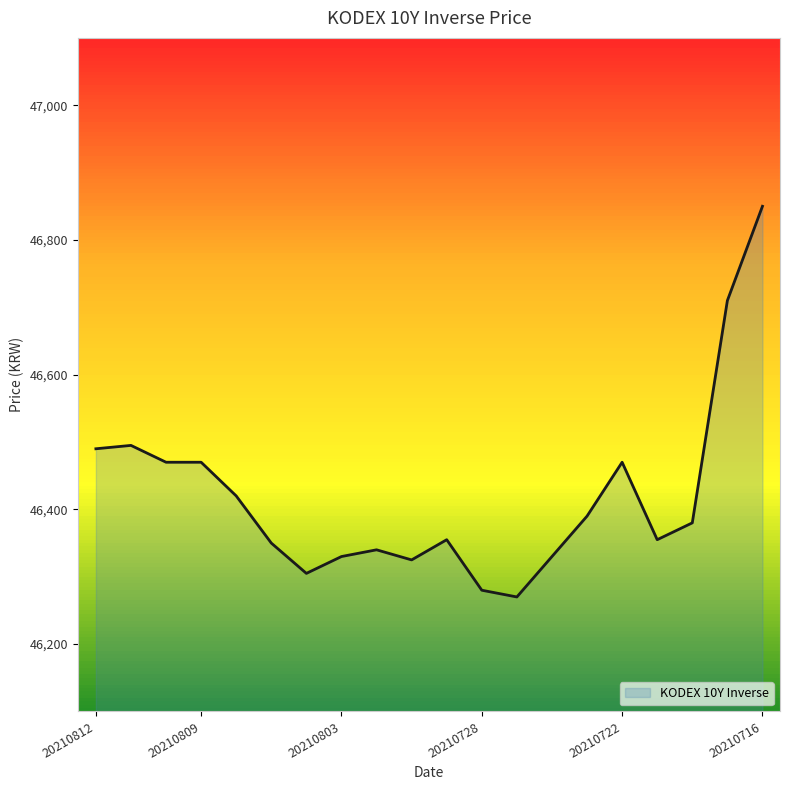

Reading left to right, what are all the values shown in this chart?

46490	46495	46470	46470	46420	46350	46305	46330	46340	46325	46355	46280	46270	46330	46390	46470	46355	46380	46710	46850